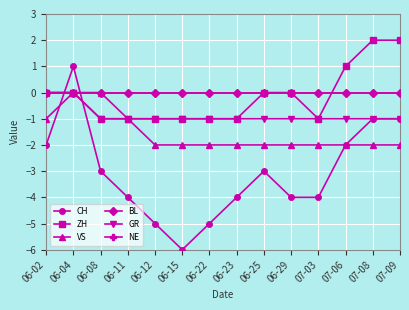

Is this an area chart (filled region under the line)?

No